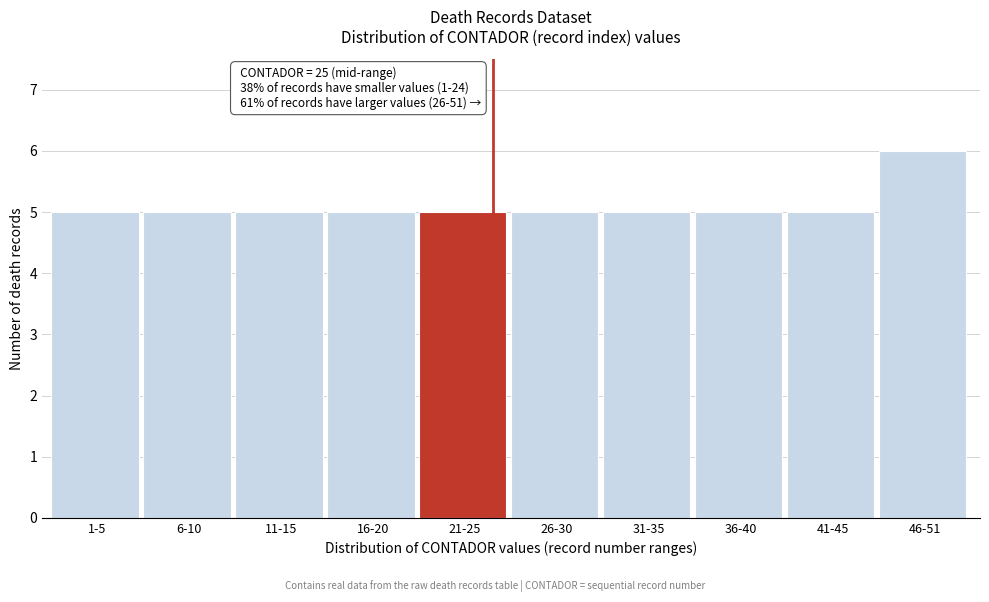

Reading left to right, what are all the values shown in this chart?

1-5=5	6-10=5	11-15=5	16-20=5	21-25=5	26-30=5	31-35=5	36-40=5	41-45=5	46-51=6